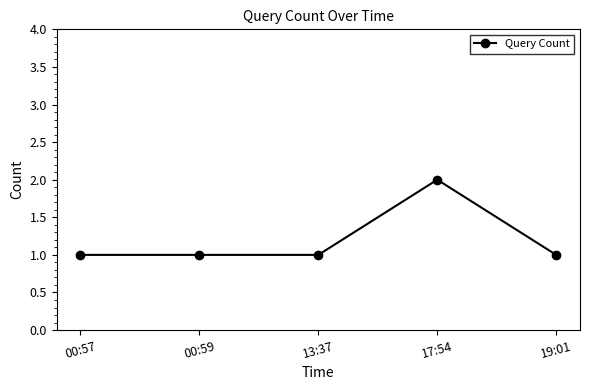

What position from the left is 13:37?

3